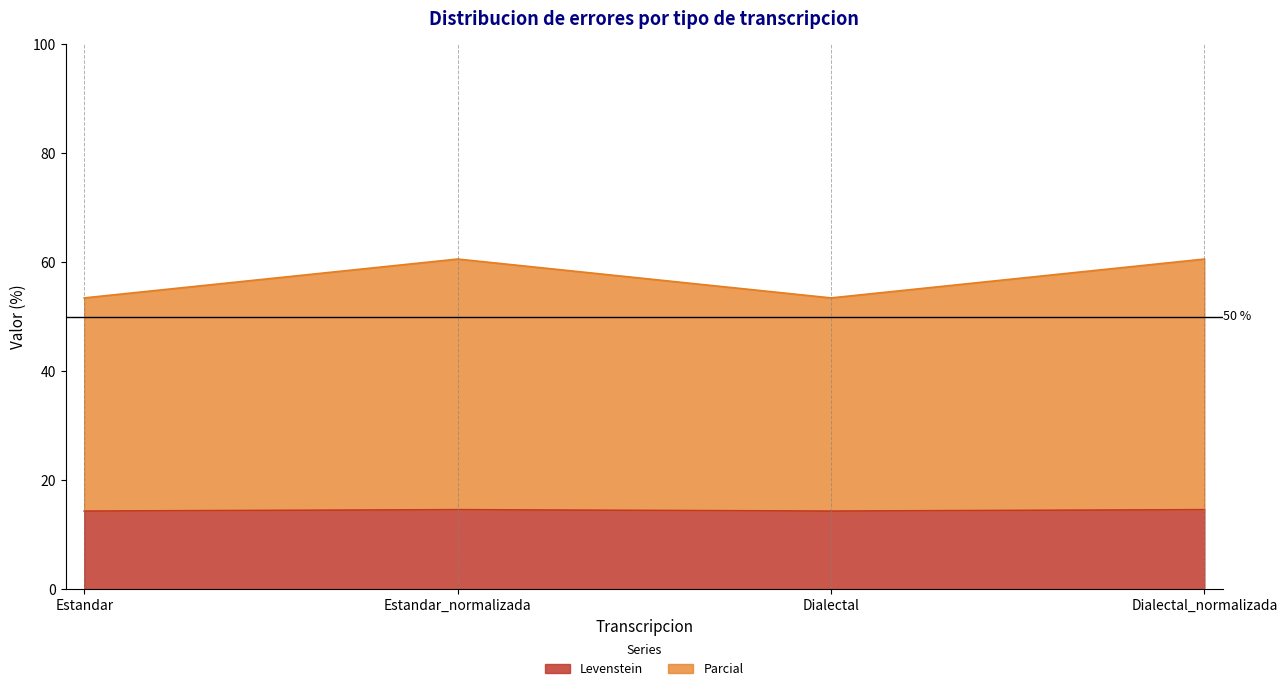

Reading left to right, transcribe all the data shown in this chart.

Levenstein: Estandar=14.3	Estandar_normalizada=14.6	Dialectal=14.3	Dialectal_normalizada=14.6
Parcial: Estandar=53.5	Estandar_normalizada=60.6	Dialectal=53.5	Dialectal_normalizada=60.6